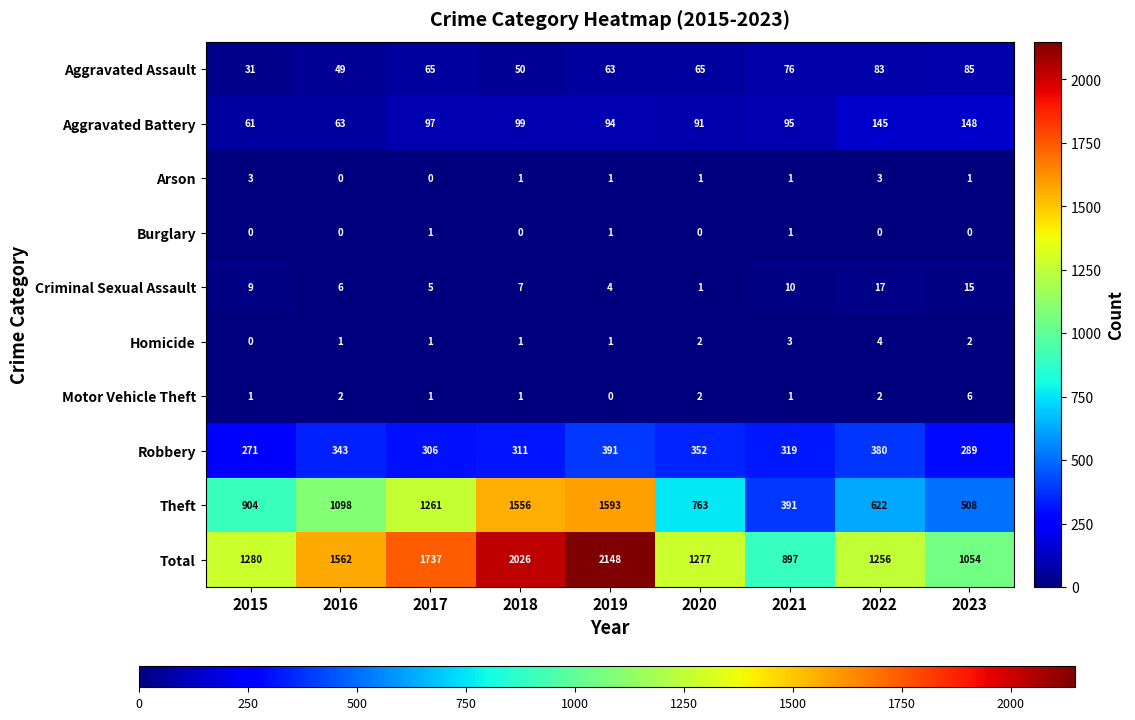

The value of Criminal Sexual Assault at 2016 is 6. True or false?

True